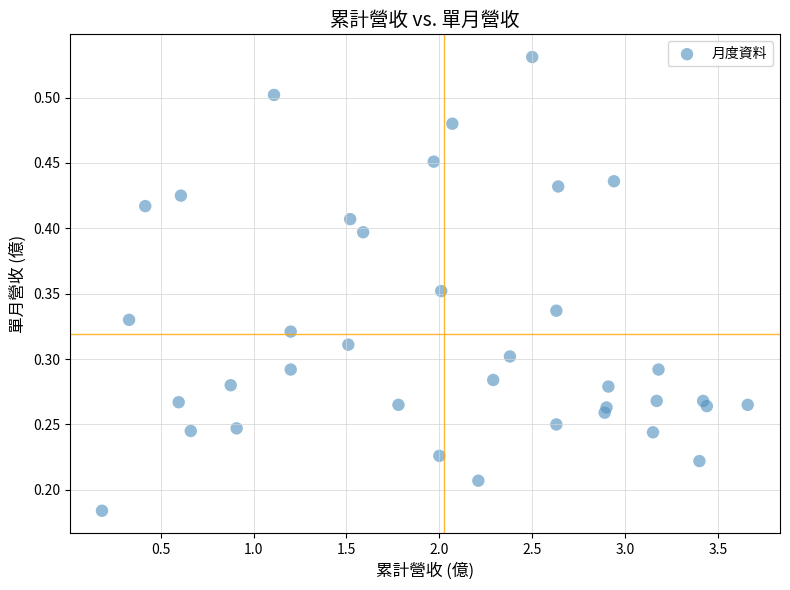

How many points are shown in the scatter plot?

37